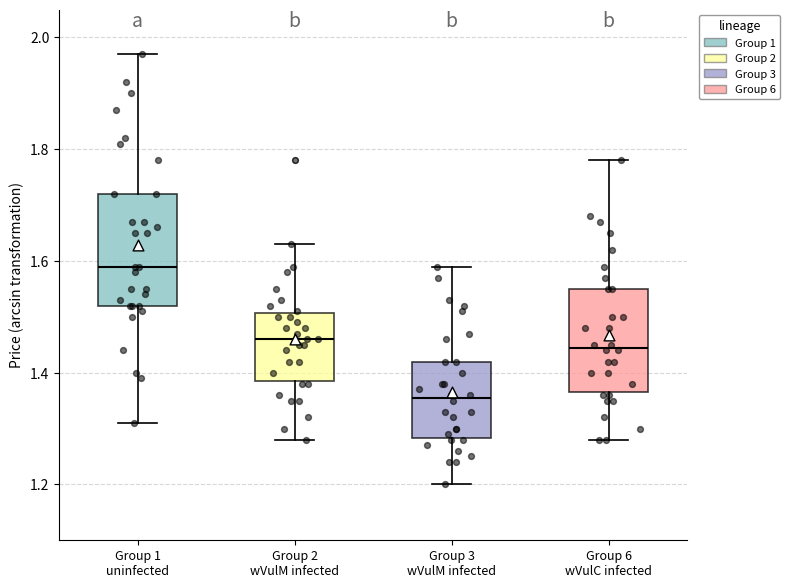

Which box's median line is the lowest?

Group 3 wVulM infected